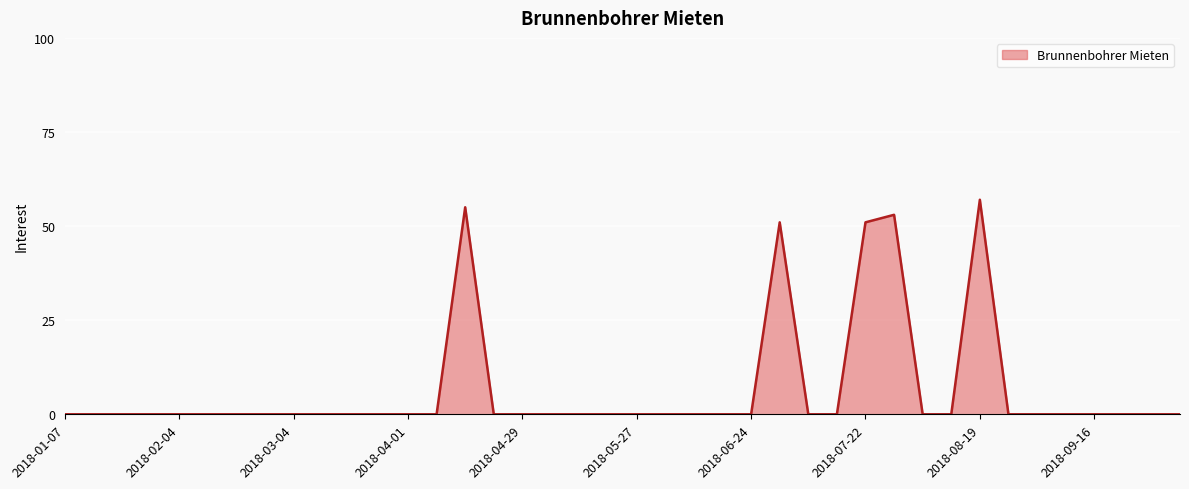

What is the greatest value displayed?

57